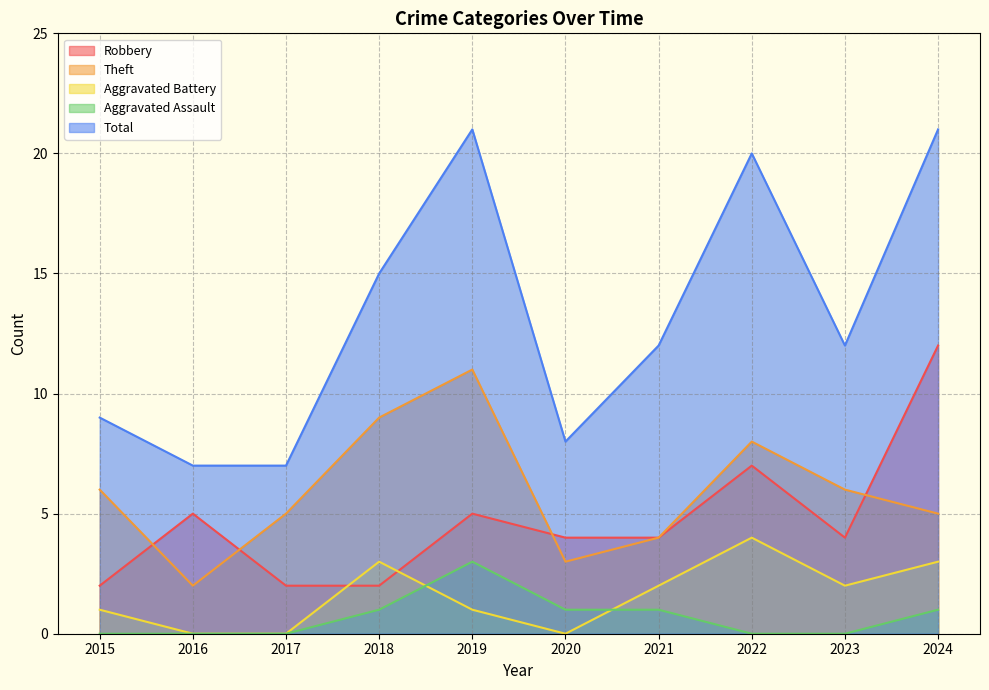

At which category is the sum across all series the highest?

2024